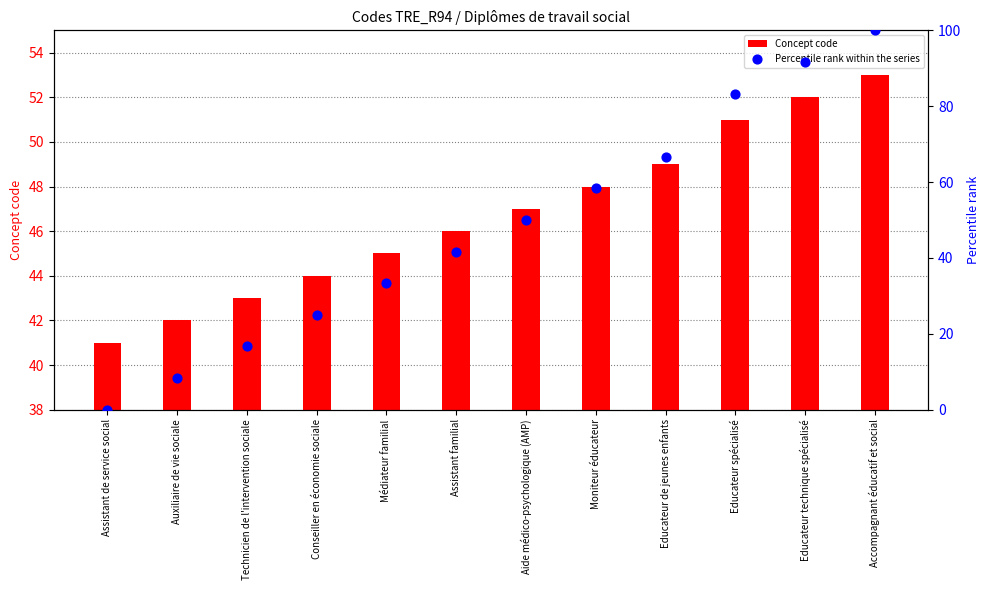

Which series has the largest total across all categories?

Percentile rank within the series